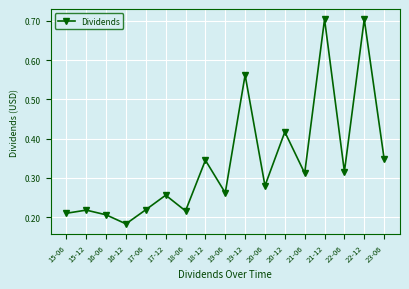

How many lines are shown in the chart?

1